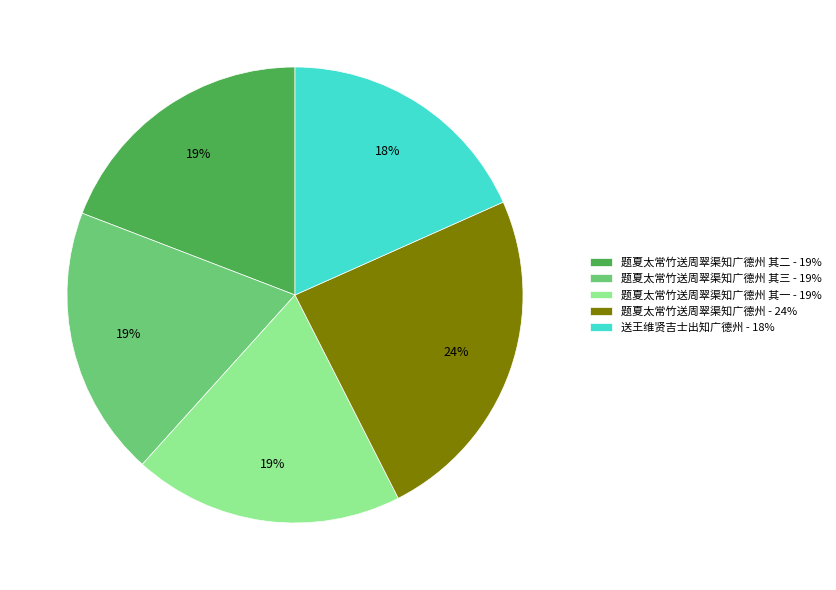

How many slices are in this pie chart?

5